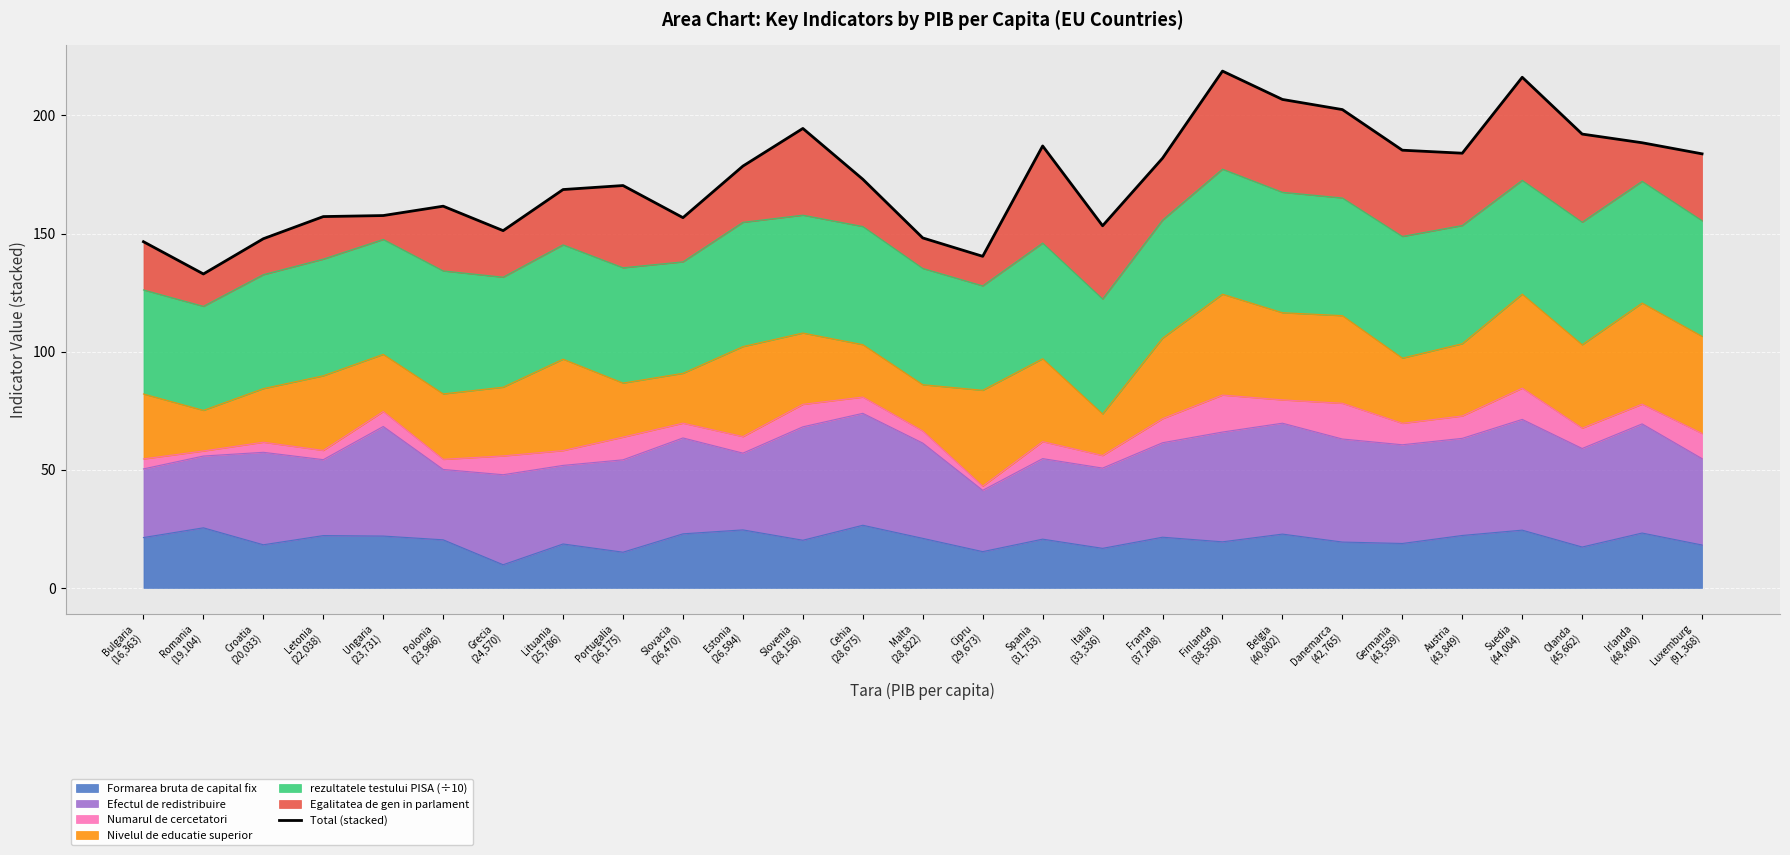

Is it true that the value at Spania
(31,753) is 187.1?

True